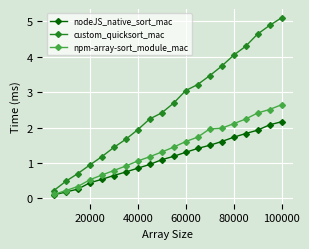

True or false: custom_quicksort_mac and npm-array-sort_module_mac intersect in this chart.

False